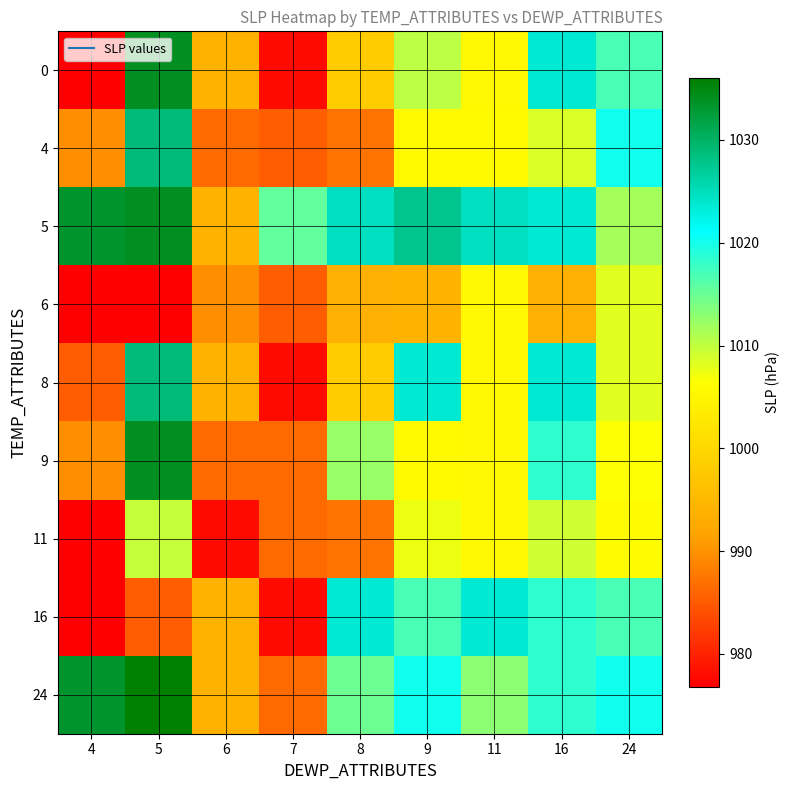

What is the greatest value displayed?

1036.0